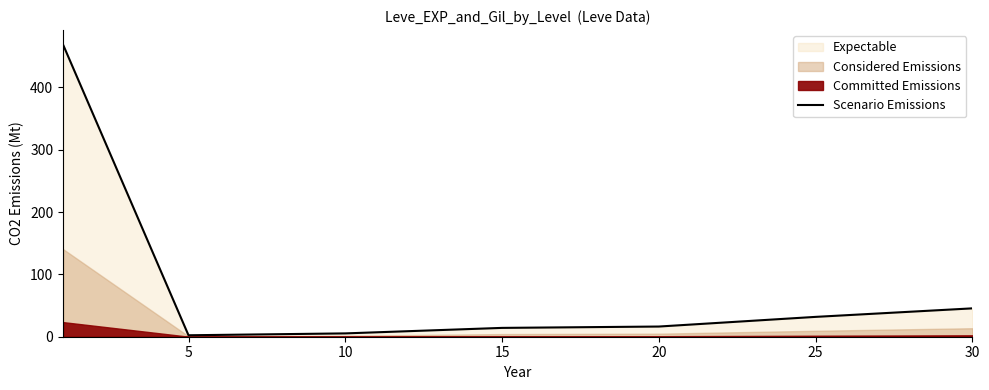

The Scenario Emissions series shows 16.3 at 20. True or false?

True